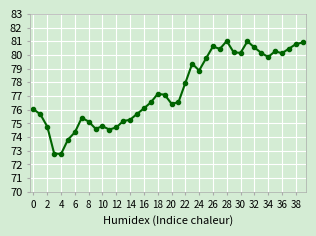

True or false: there are more than 2 points higher than both neighbors.

True